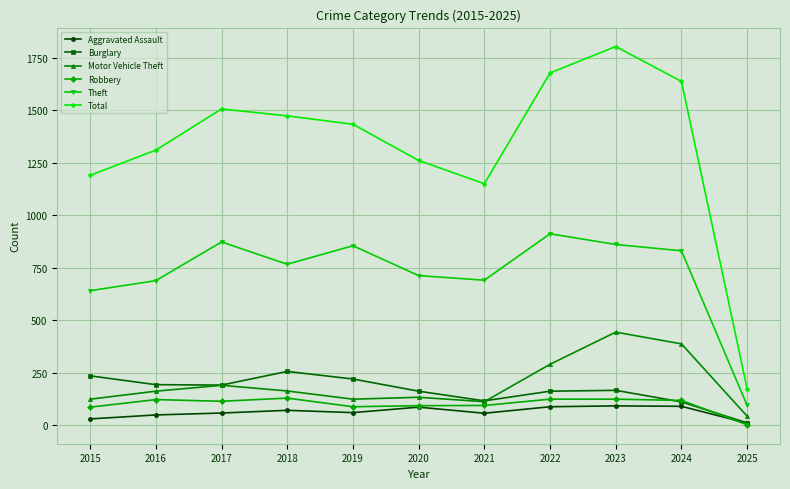

True or false: Aggravated Assault and Total intersect in this chart.

False